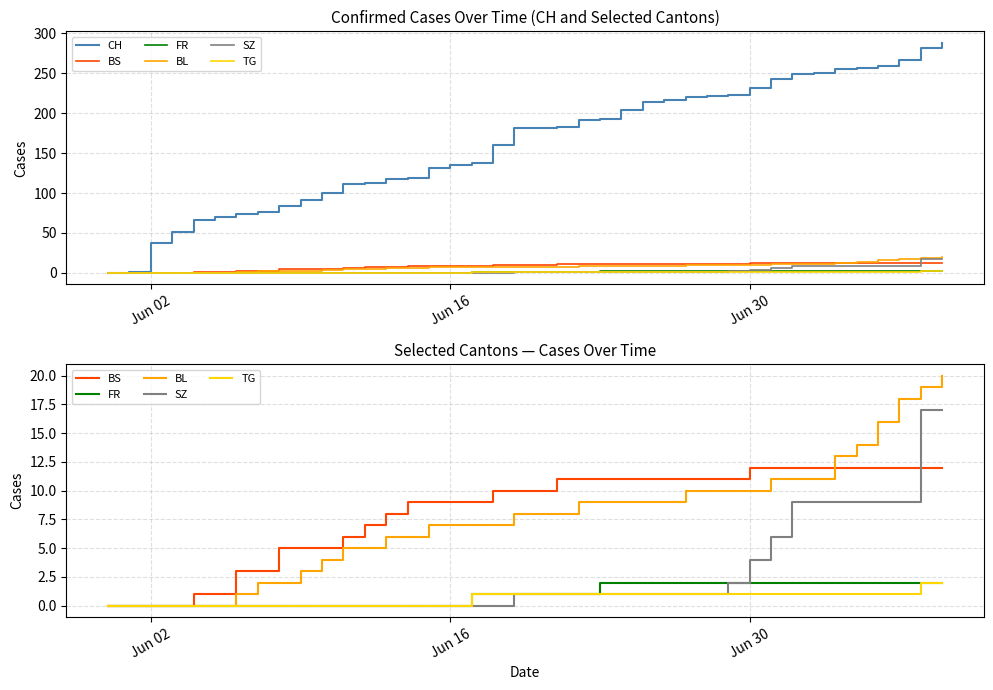

True or false: CH has a value of 98 at 5.

False